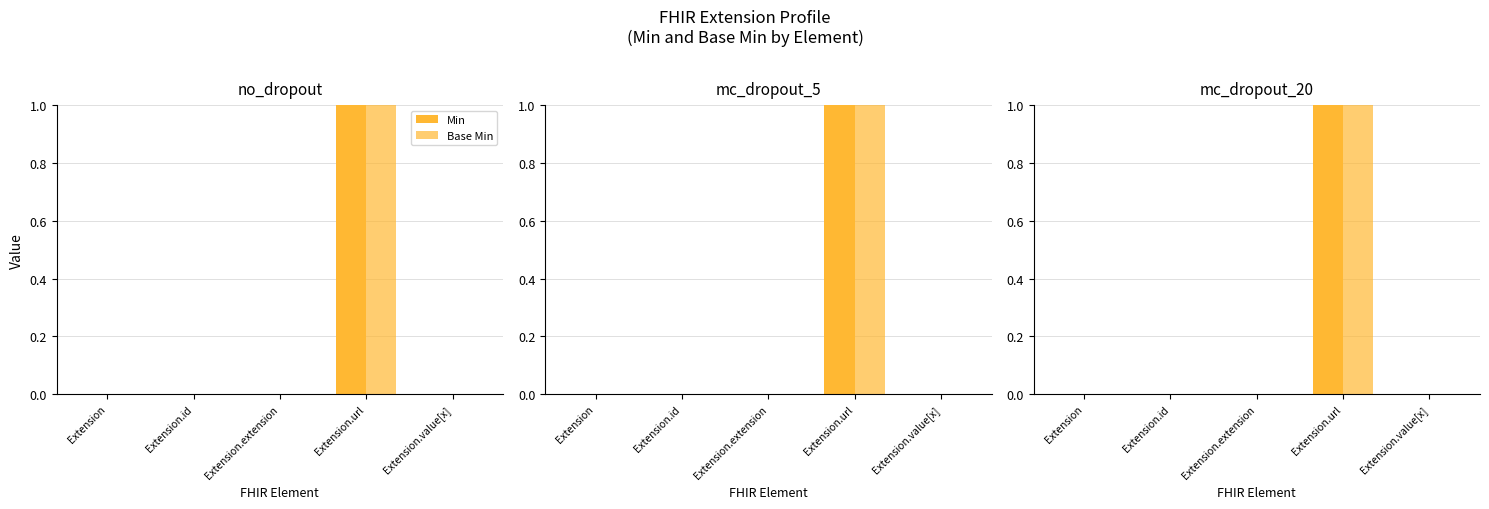

Are the bars grouped side by side (vs. stacked)?

Yes